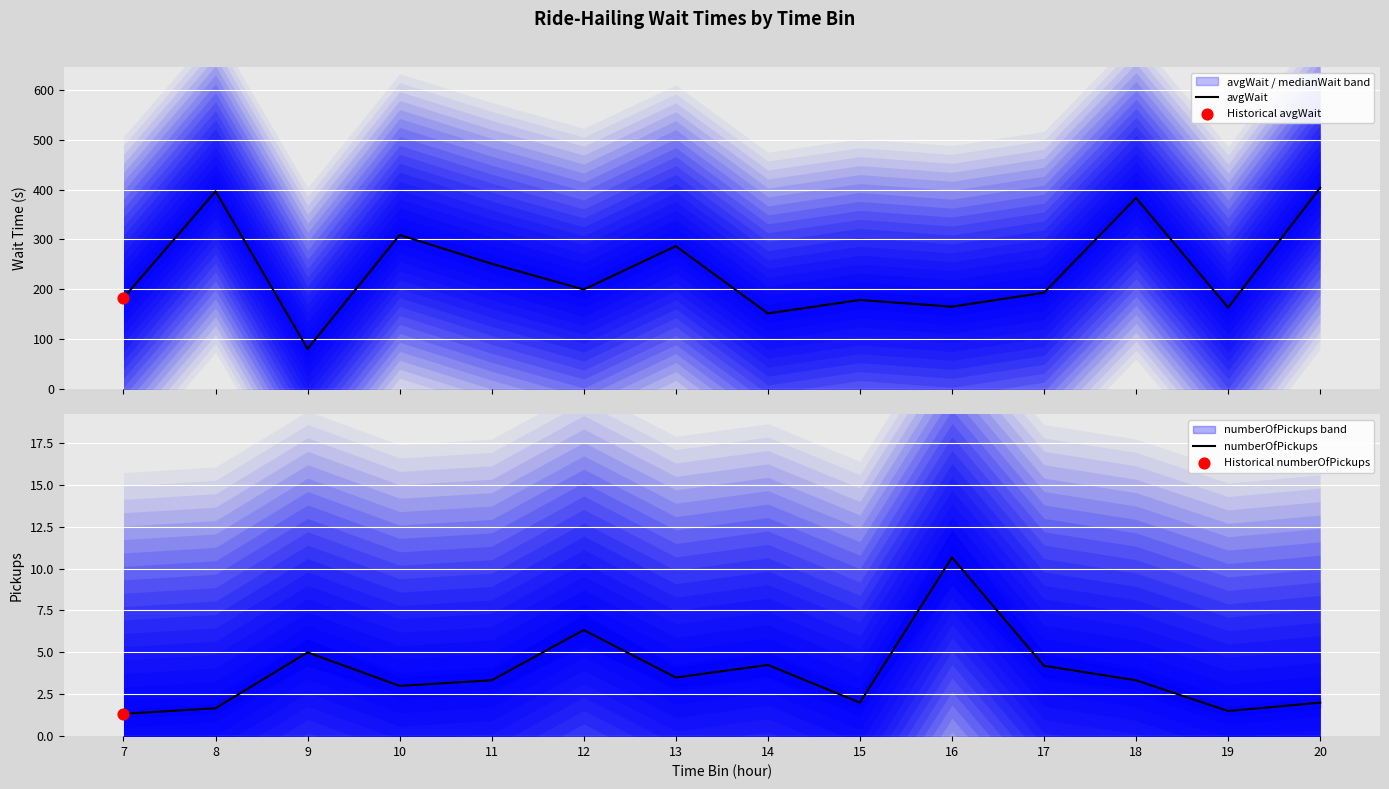

Which series contains the lowest Y value?

numberOfPickups